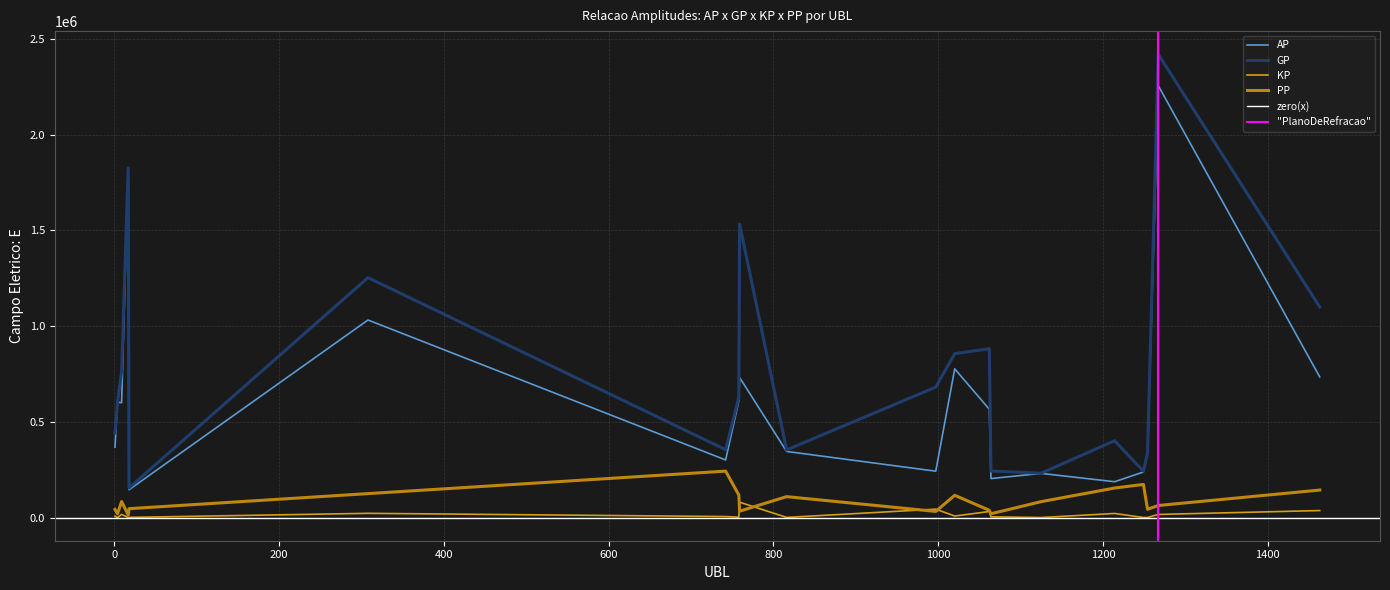

Is the value of GP at 17 greater than the value of KP at 1062?

Yes